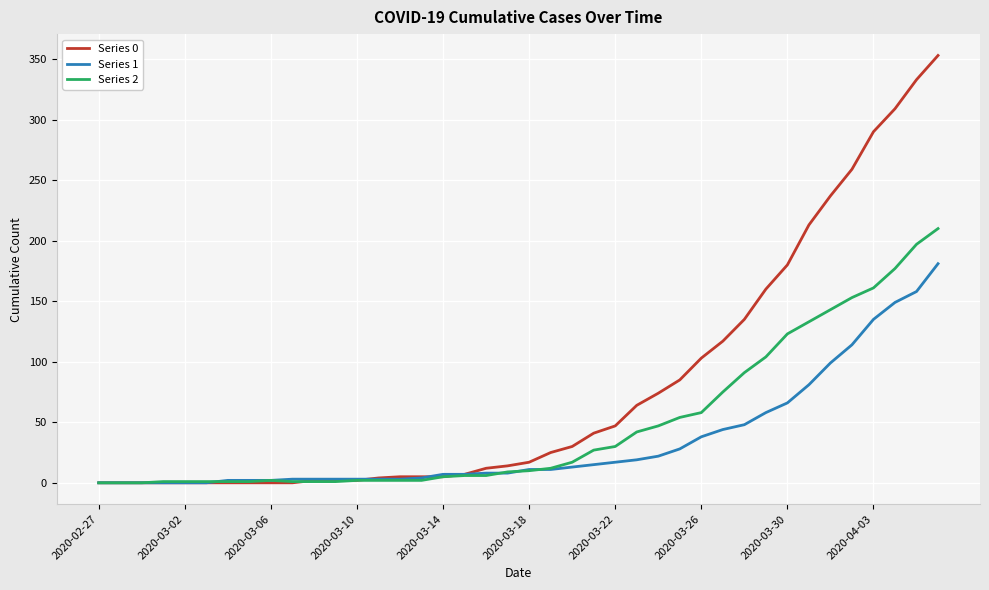

Which series has the largest range (max minus min)?

Series 0